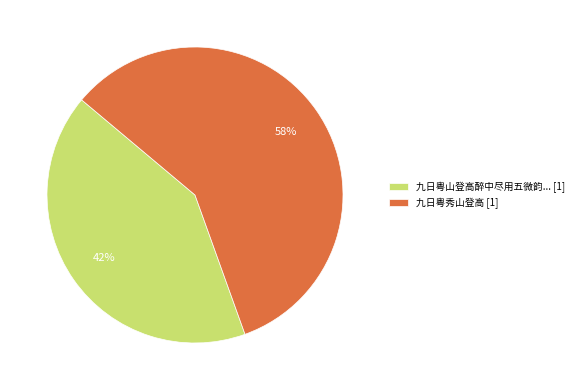

How many slices are in this pie chart?

2